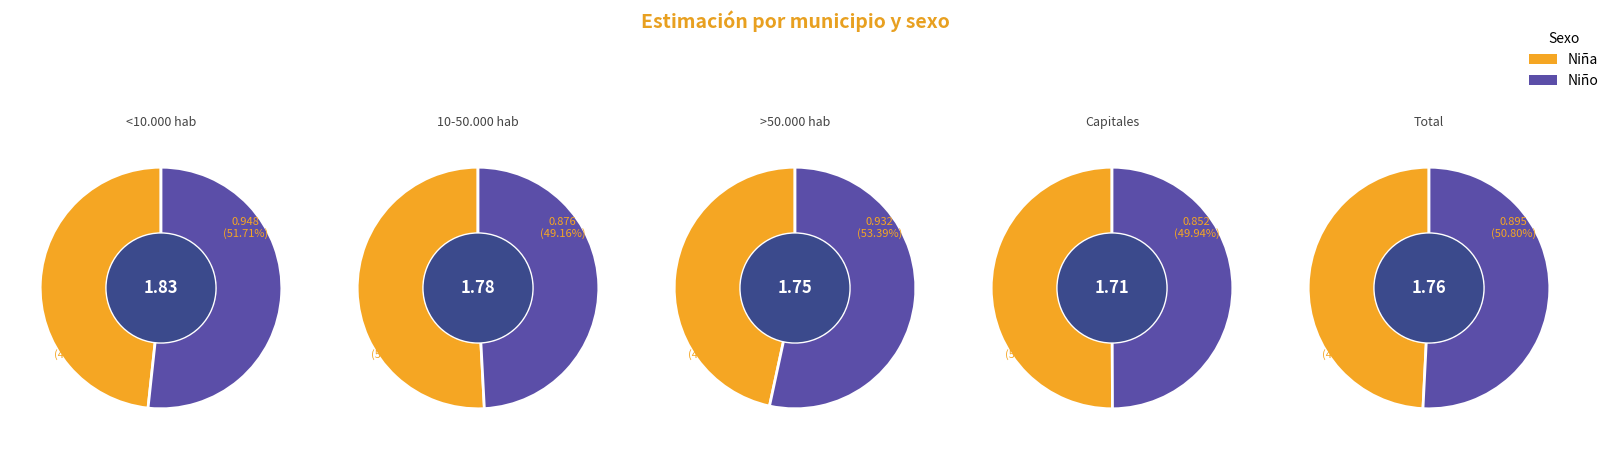

Is Total the majority of the pie?

No